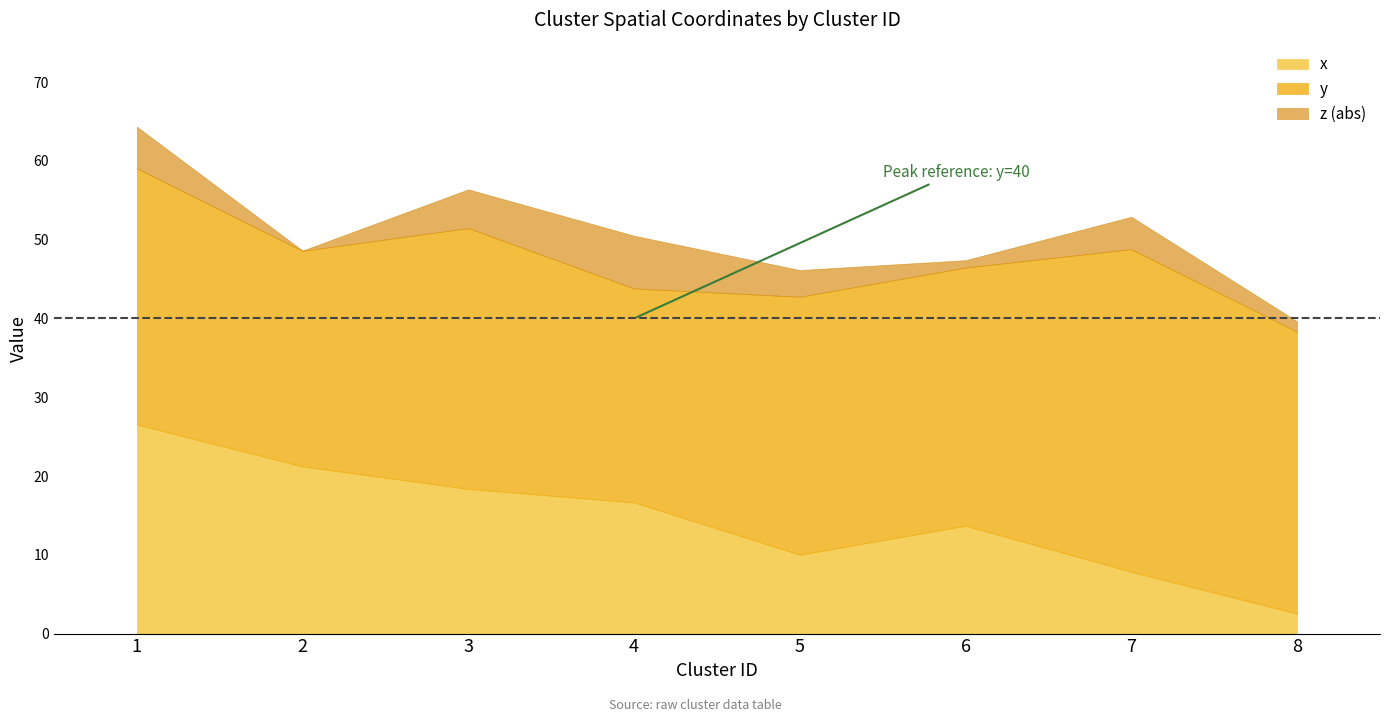

What is the sum of all x values?

116.8